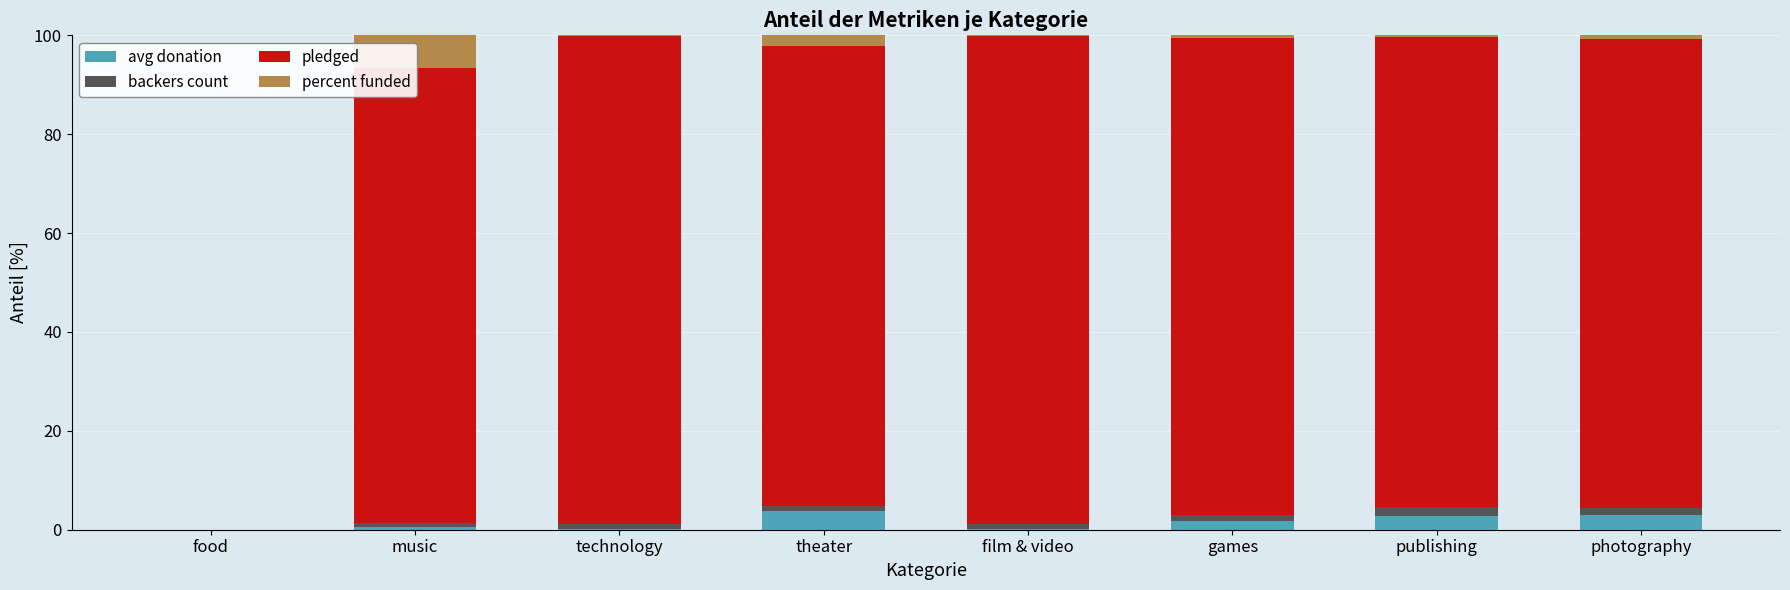

What is the highest value of the avg donation series?

3.9